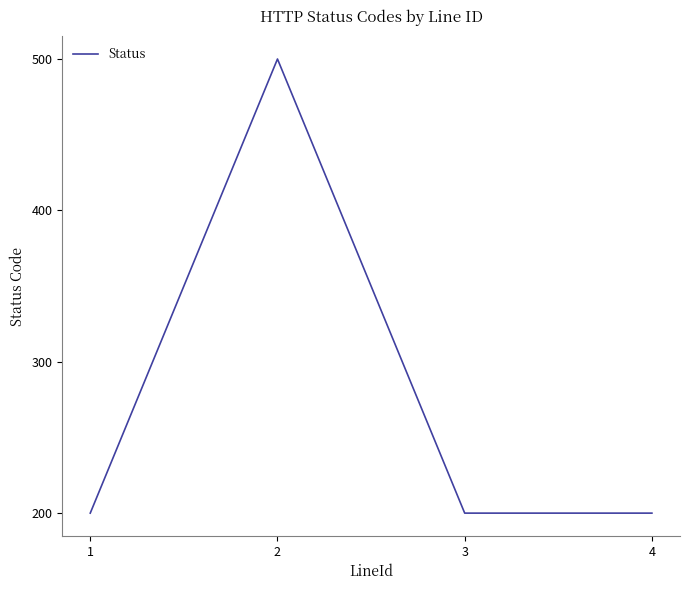

What is the minimum value shown in the chart?

200